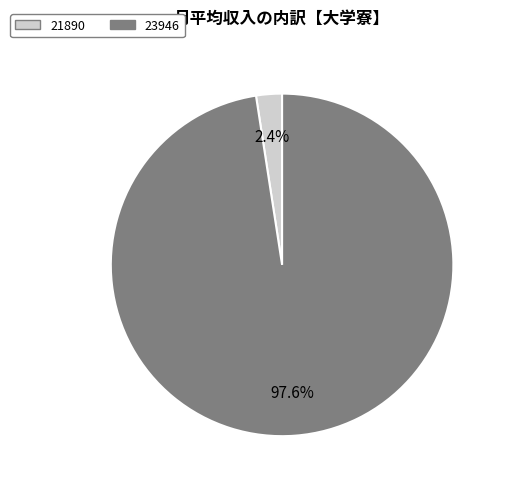

To the nearest percent, what is the combined percentage of 21890 and 23946?

100%